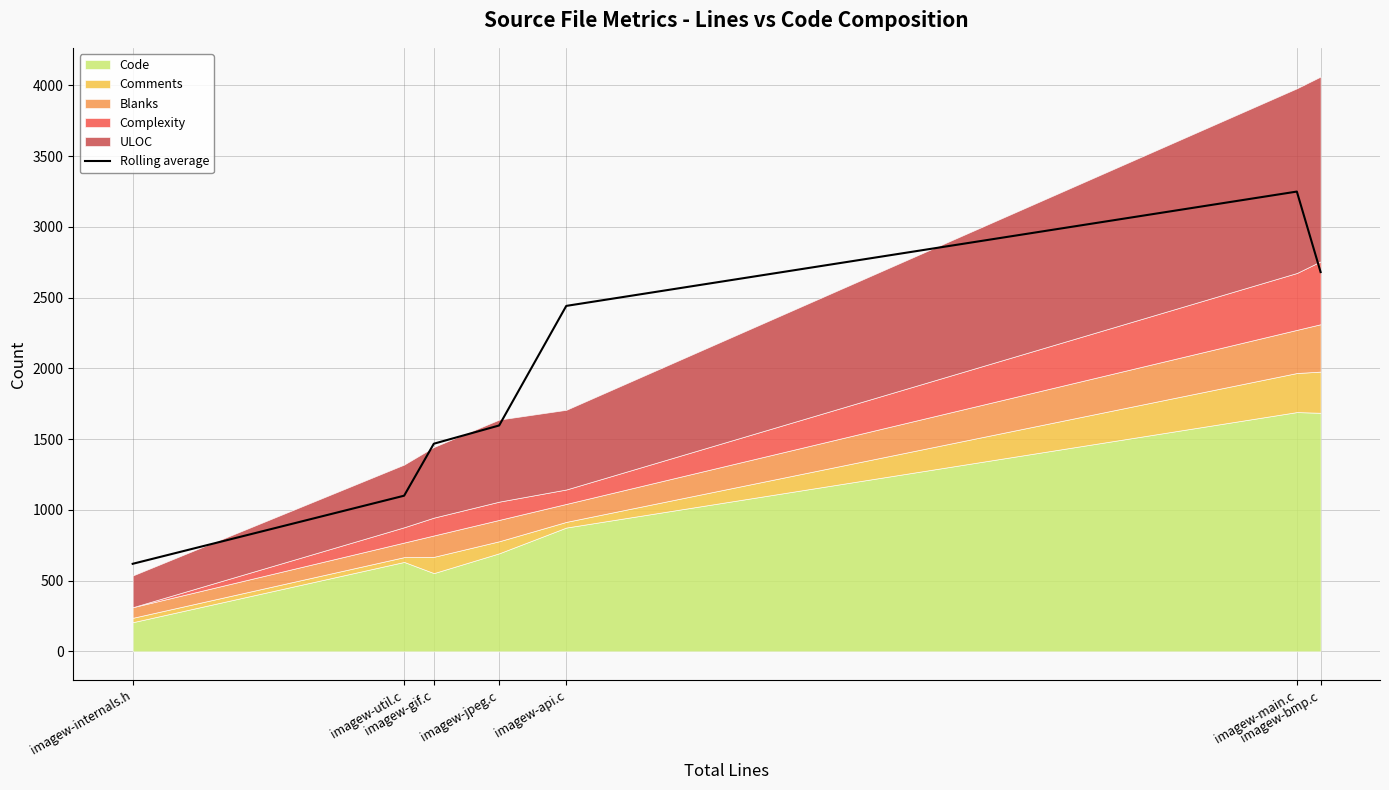

List the labels in order of value, largest first.

imagew-main.c, imagew-bmp.c, imagew-api.c, imagew-jpeg.c, imagew-gif.c, imagew-util.c, imagew-internals.h